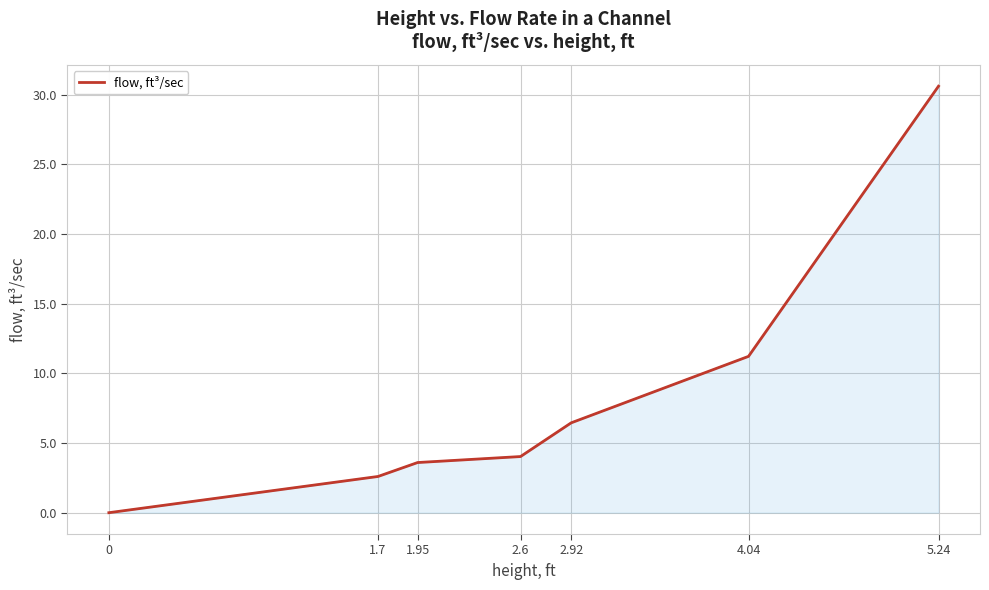

What position from the right is 2.6?

4